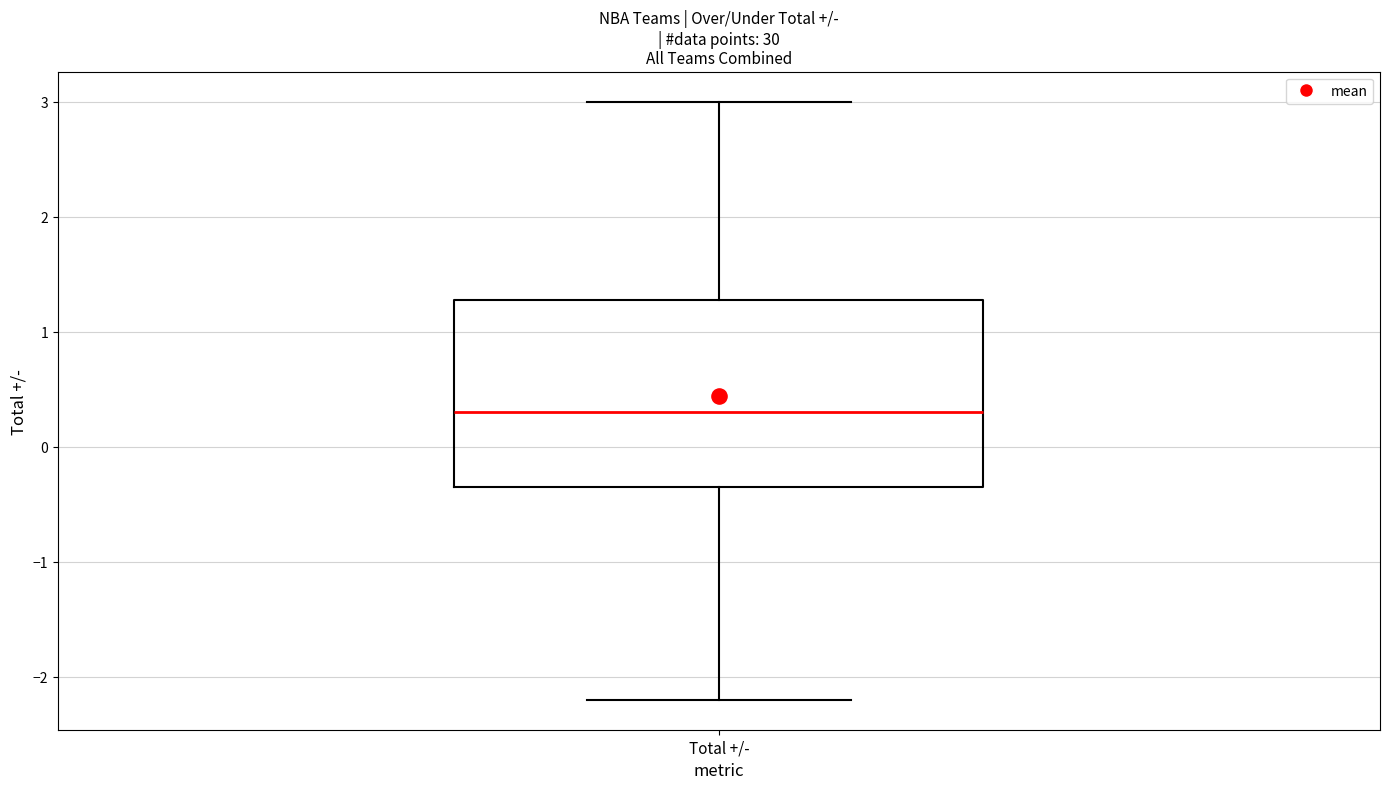

Read this box plot against the y-axis: the position of the median line, the range covered by the box, and the ends of both whiskers. The values are not printed on the chart, so give them approximately, as read against the axis.

median 0.3, box -0.3 to 1.3, whiskers -2.2 to 3.0